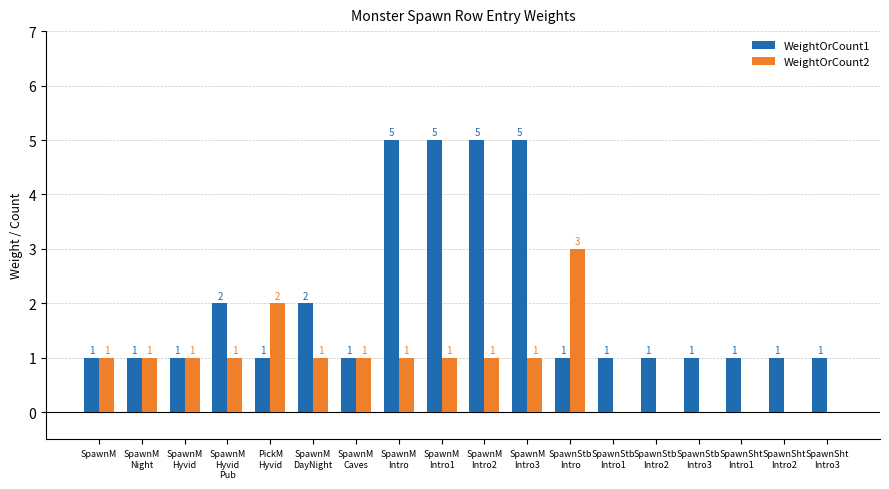

What is the maximum value shown in the chart?

5